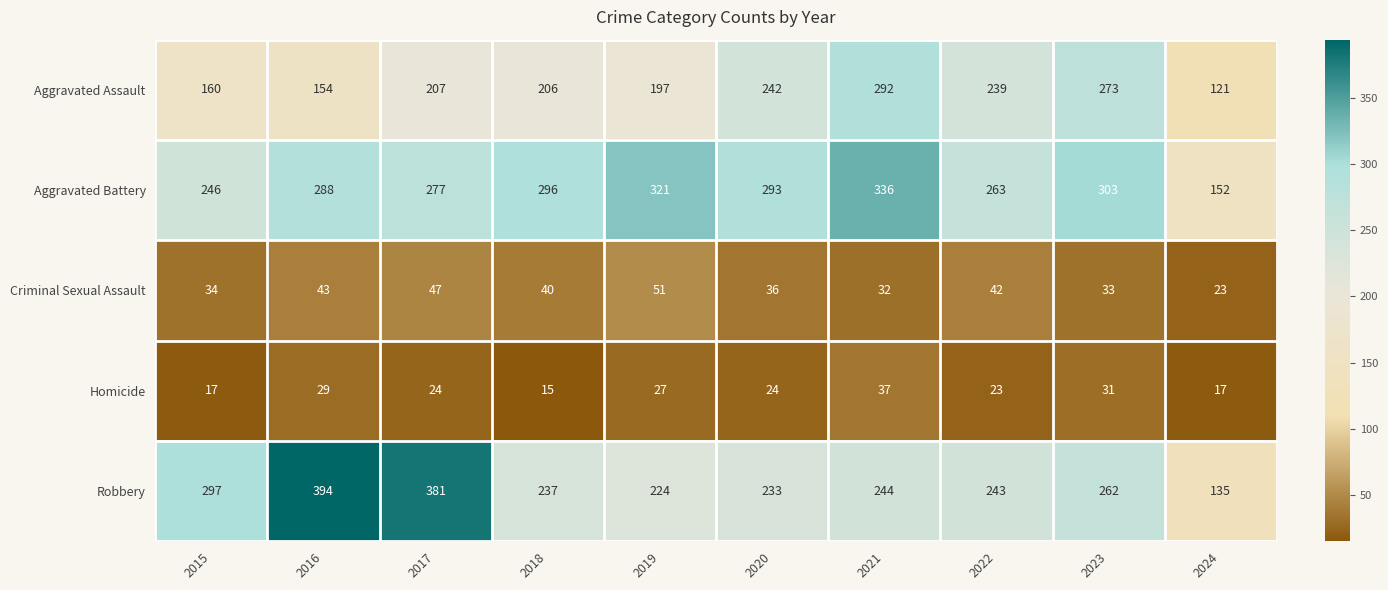

Count the number of categories in the chart.

10